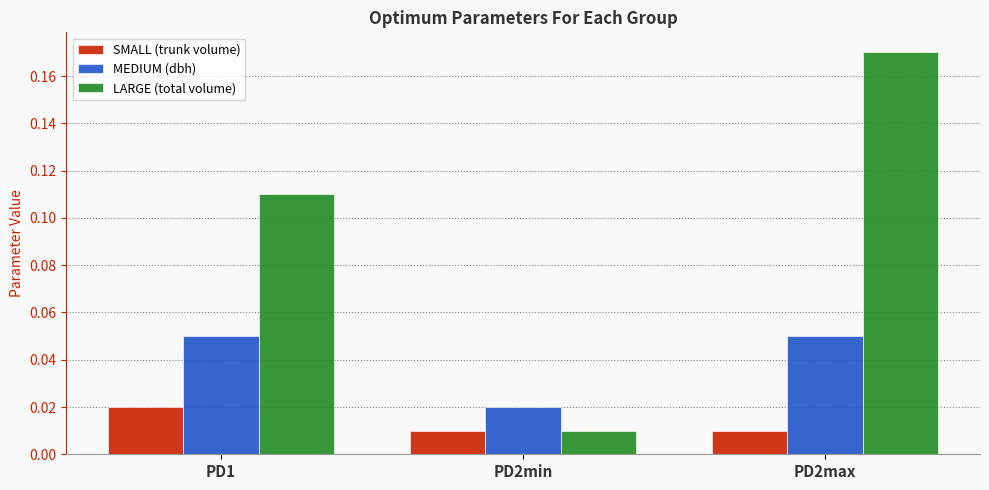

What are all the series names shown in the legend?

SMALL (trunk volume), MEDIUM (dbh), LARGE (total volume)